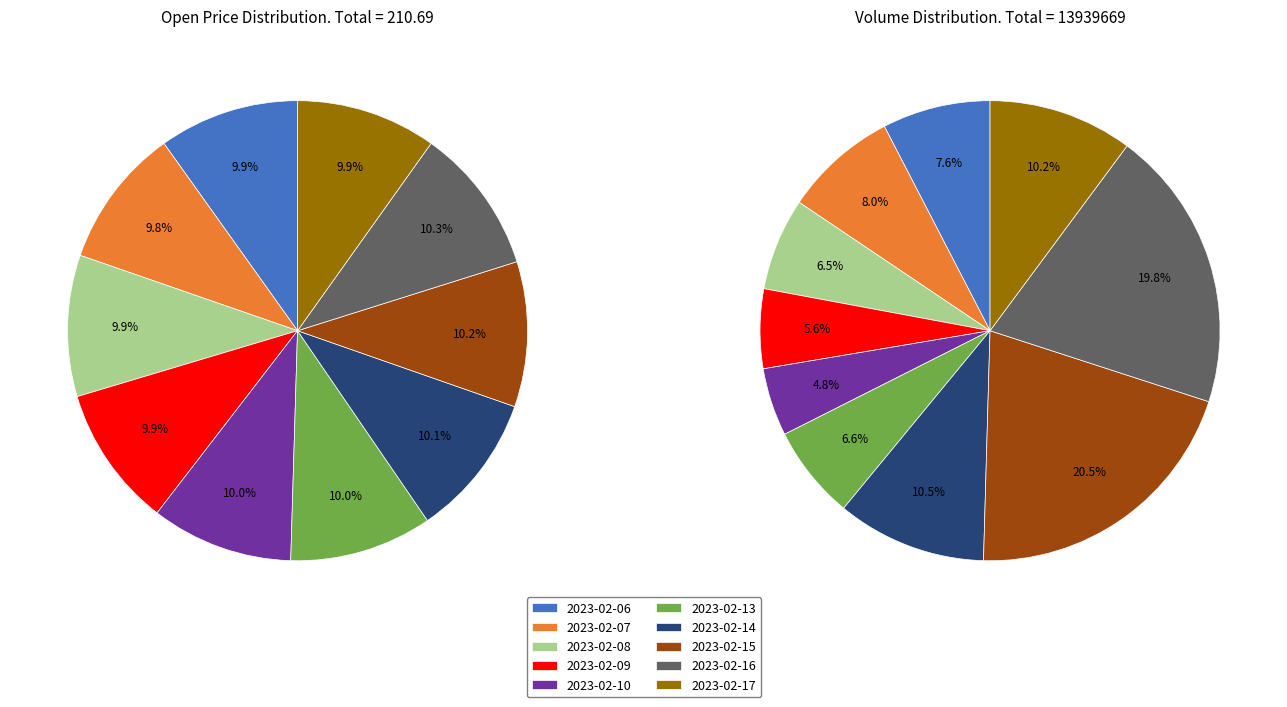

Is it true that 2023-02-14 is 4% of the pie?

False